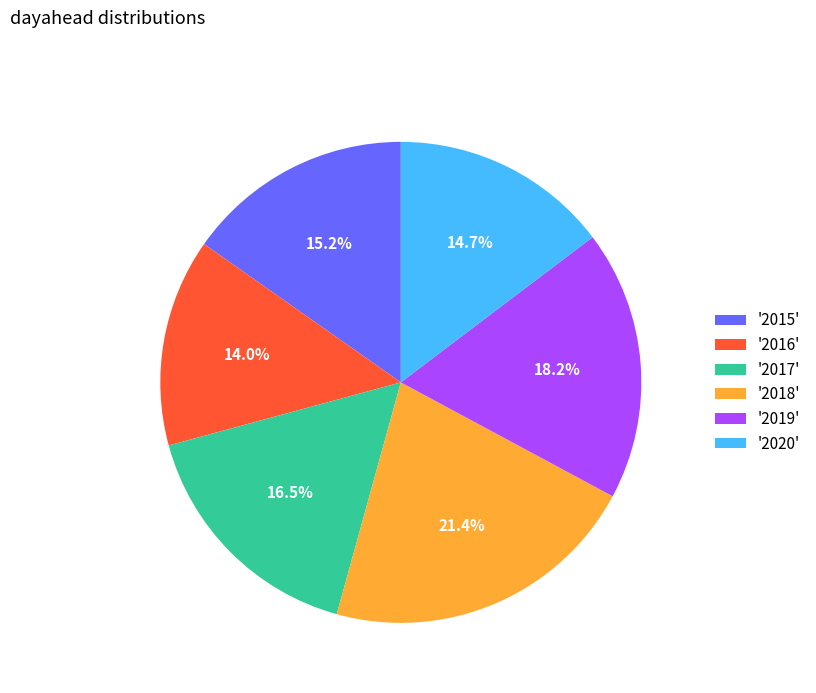

What percentage do '2017' and '2015' together represent?

31.7%